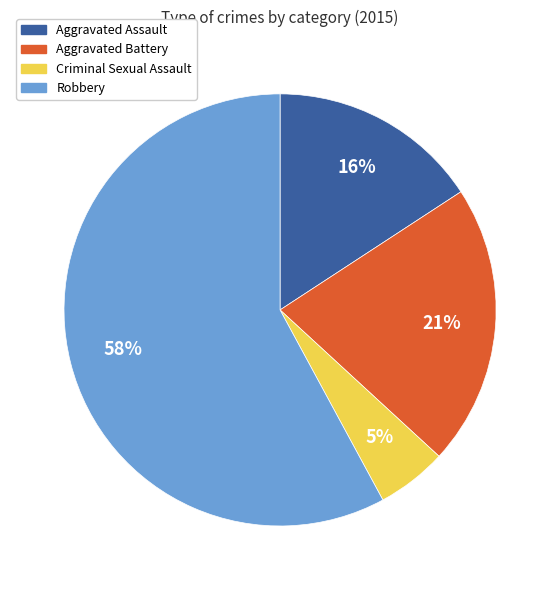

True or false: Aggravated Battery accounts for 21% of the total.

True